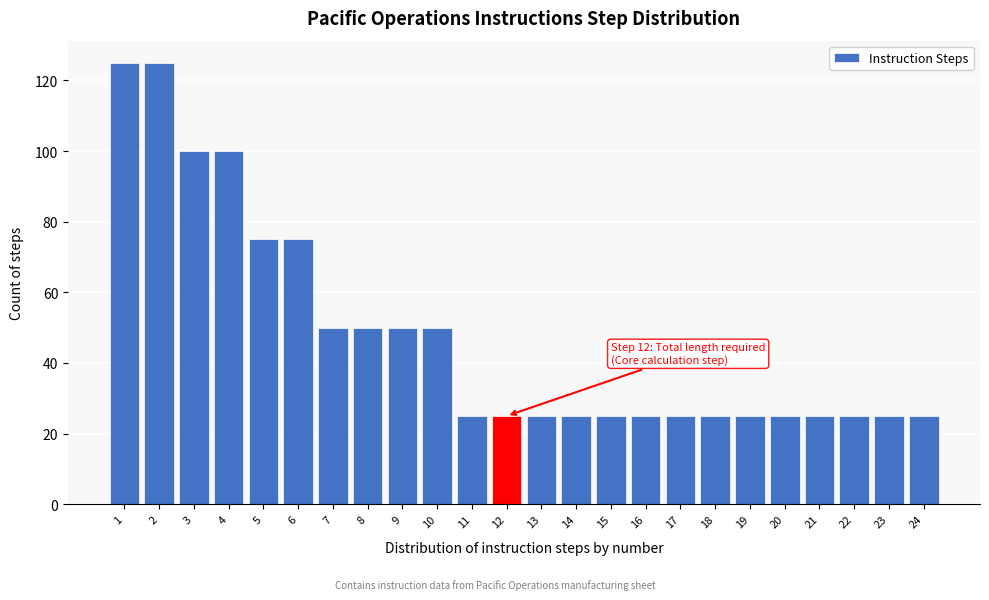

Reading right to left, transcribe all the data shown in this chart.

25	25	25	25	25	25	25	25	25	25	25	25	25	25	50	50	50	50	75	75	100	100	125	125